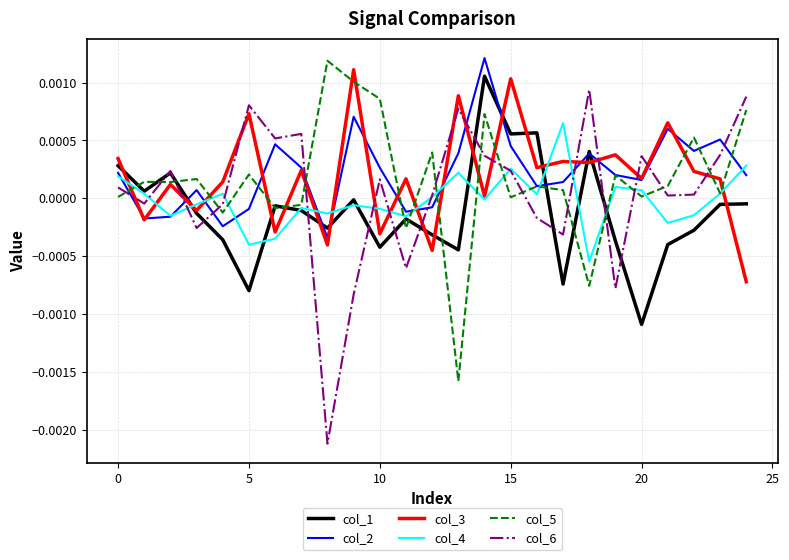

Which series has the widest spread of values?

col_6